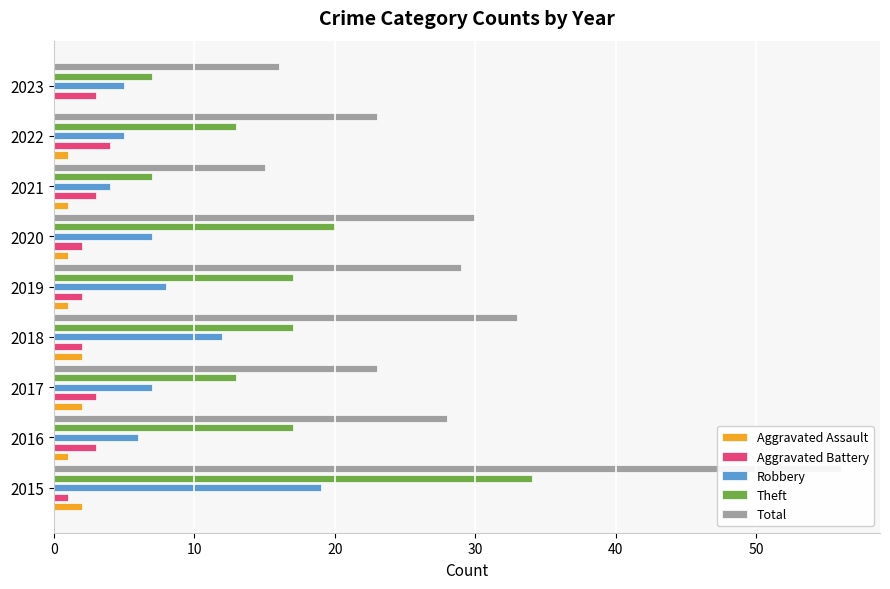

What is the maximum value for Aggravated Battery?

4